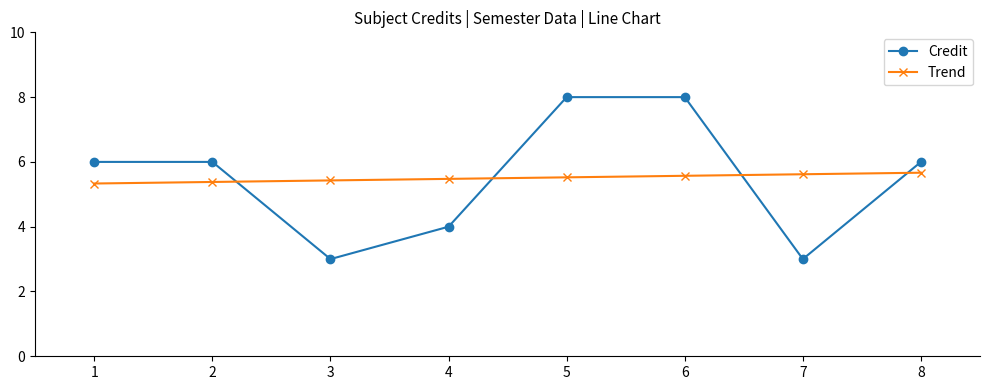

At which category does Credit reach its first local valley?

3